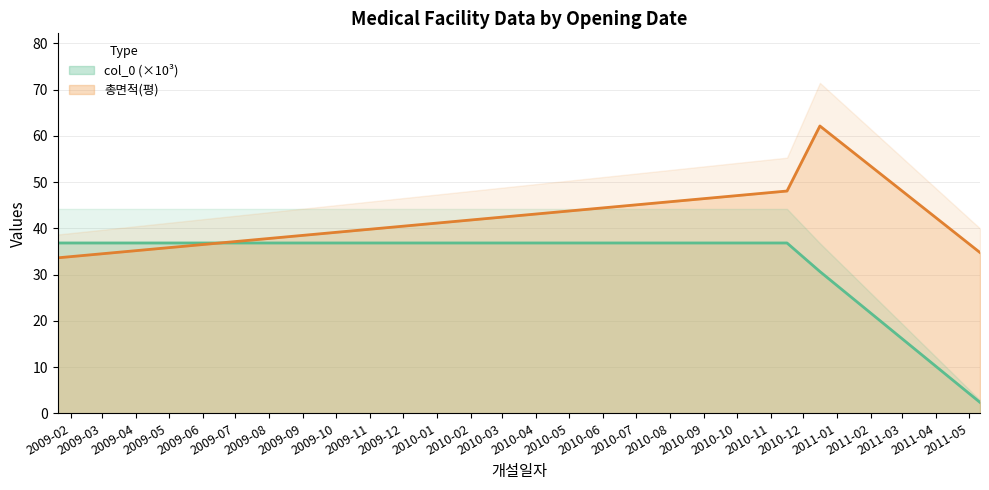

What is the sum of the 총면적(평) values at 2010-12-16 and 2009-01-20?

95.8